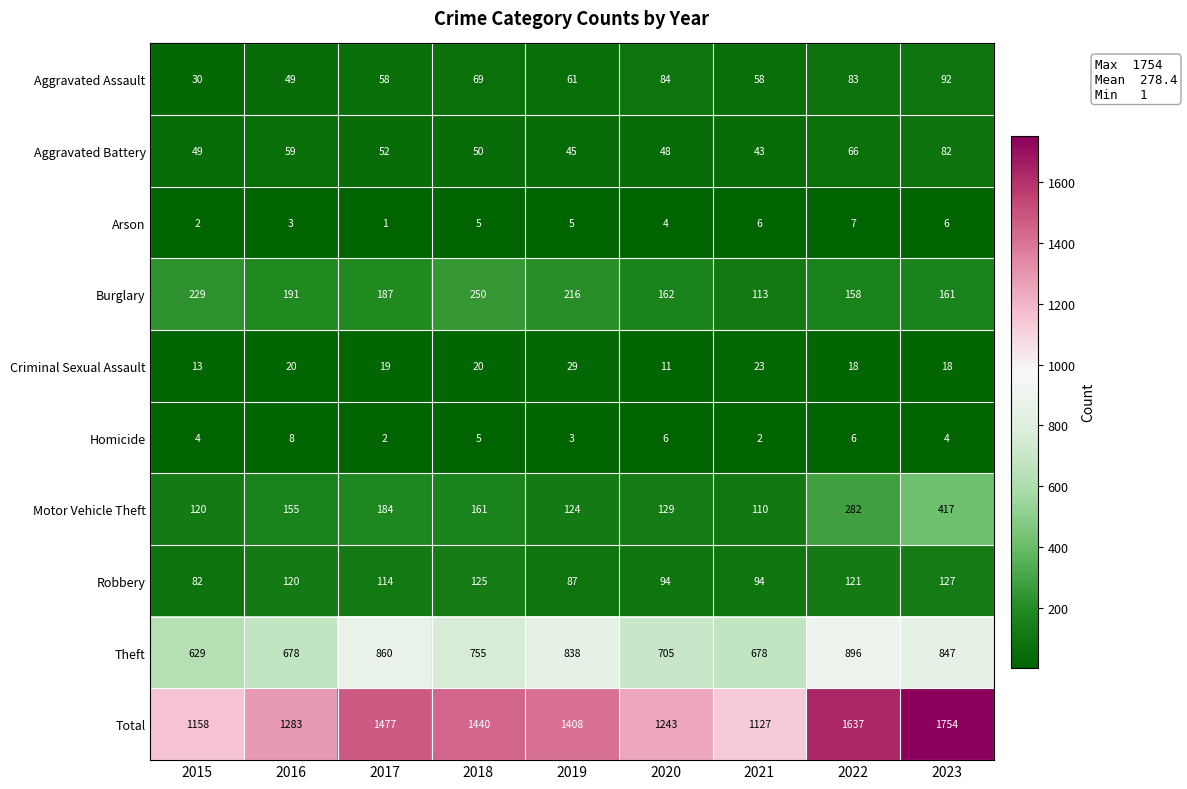

Which series changed the most between 2015 and 2017?

Total